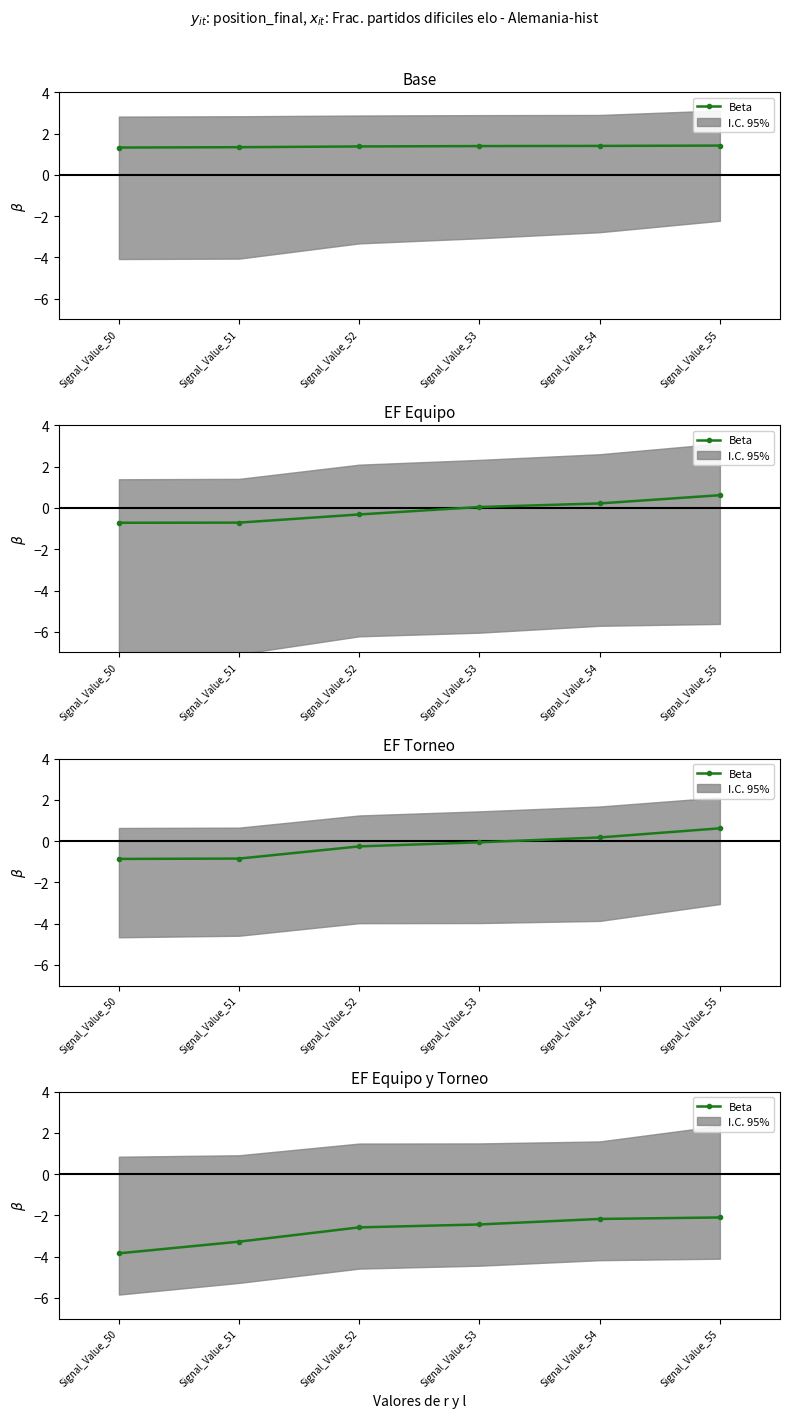

What is the difference between the second highest and minimum values?

1.7